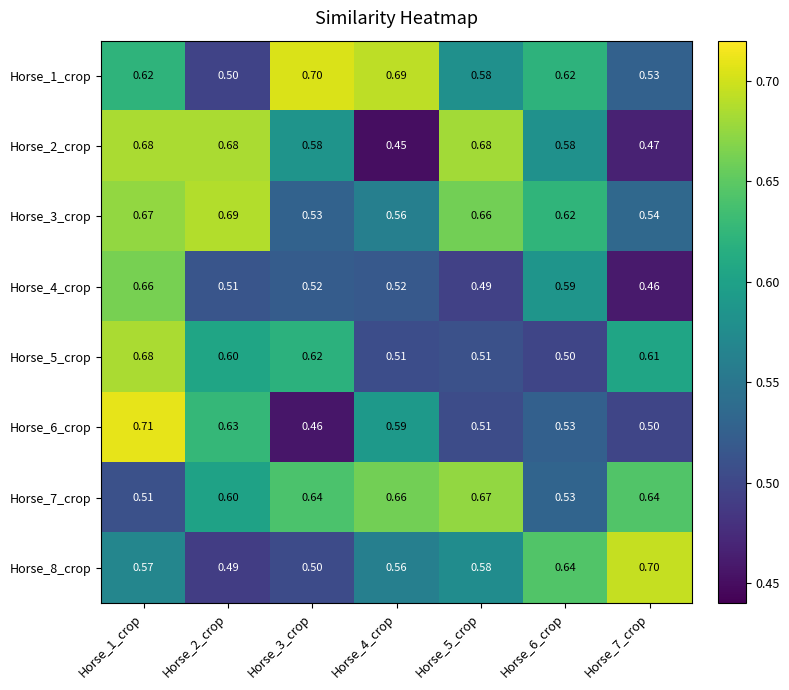

Is the value of Horse_7_crop at Horse_3_crop greater than the value of Horse_5_crop at Horse_7_crop?

Yes